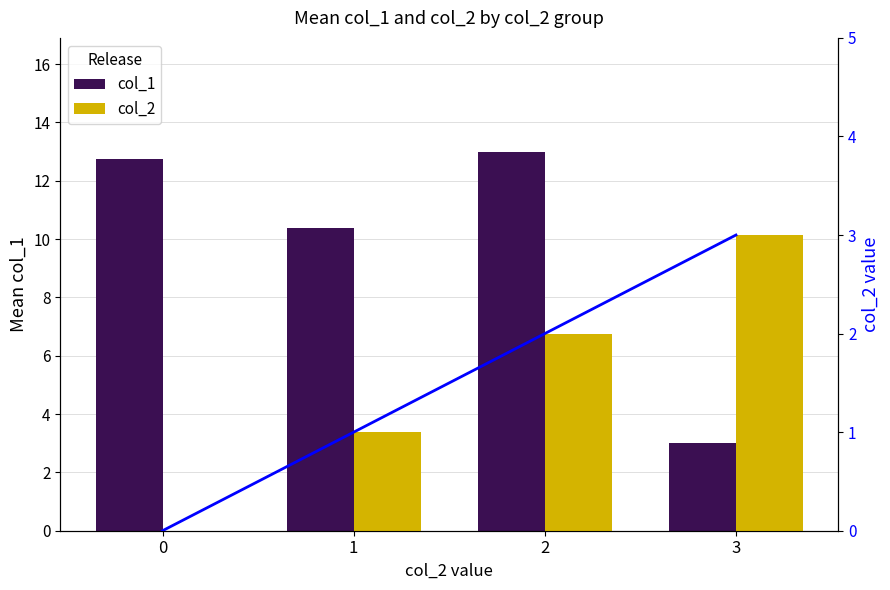

What is the approximate value of col_2 line at 2?

2.0